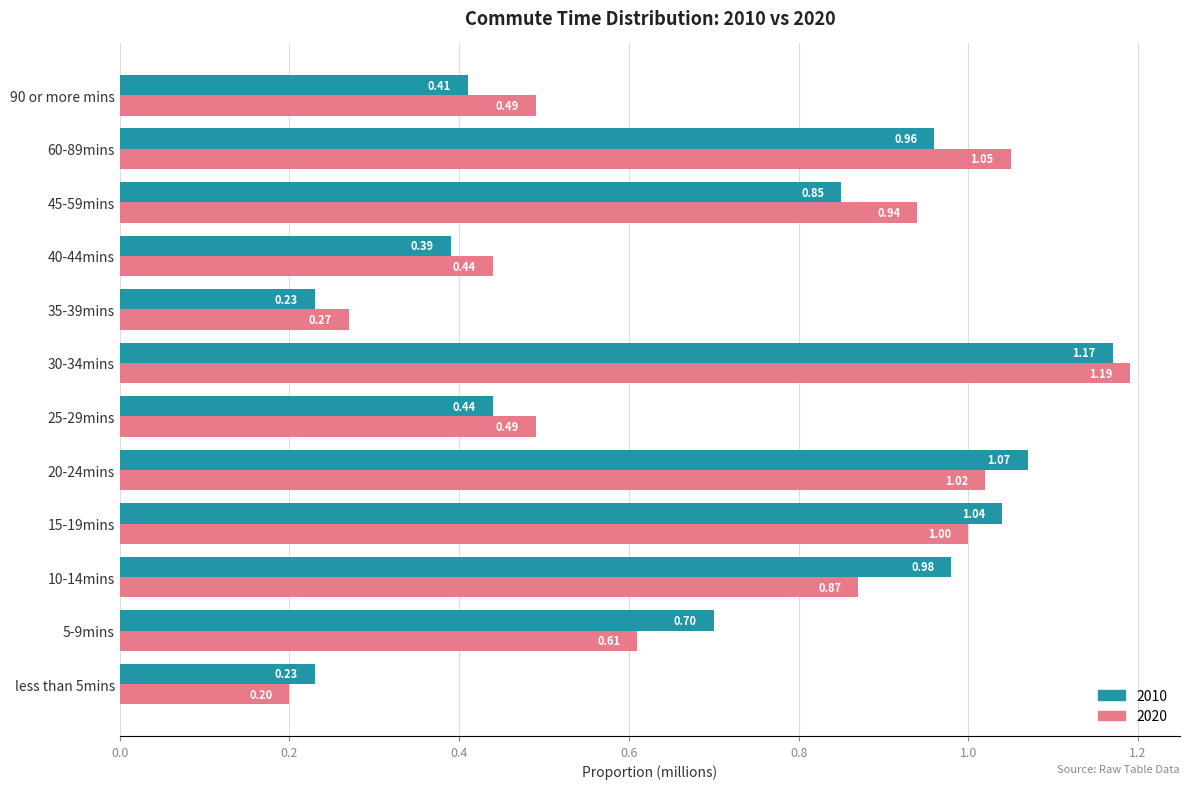

What are all the series names shown in the legend?

2010, 2020